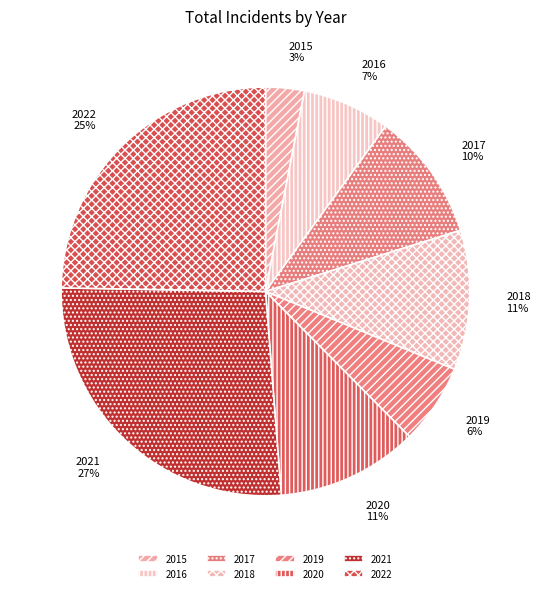

Does 2017 account for over 50% of the chart?

No